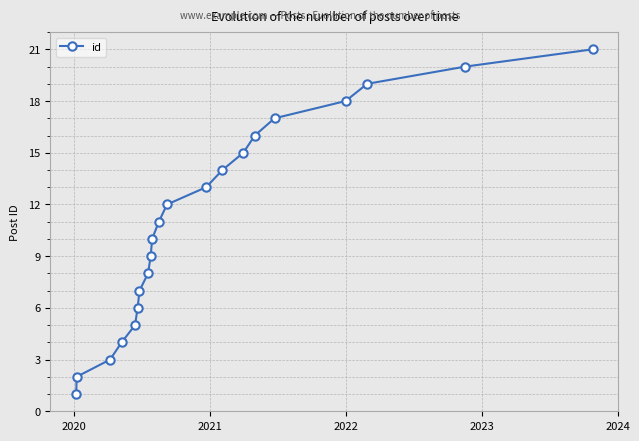

What is the value of the 17th point from the left?

17